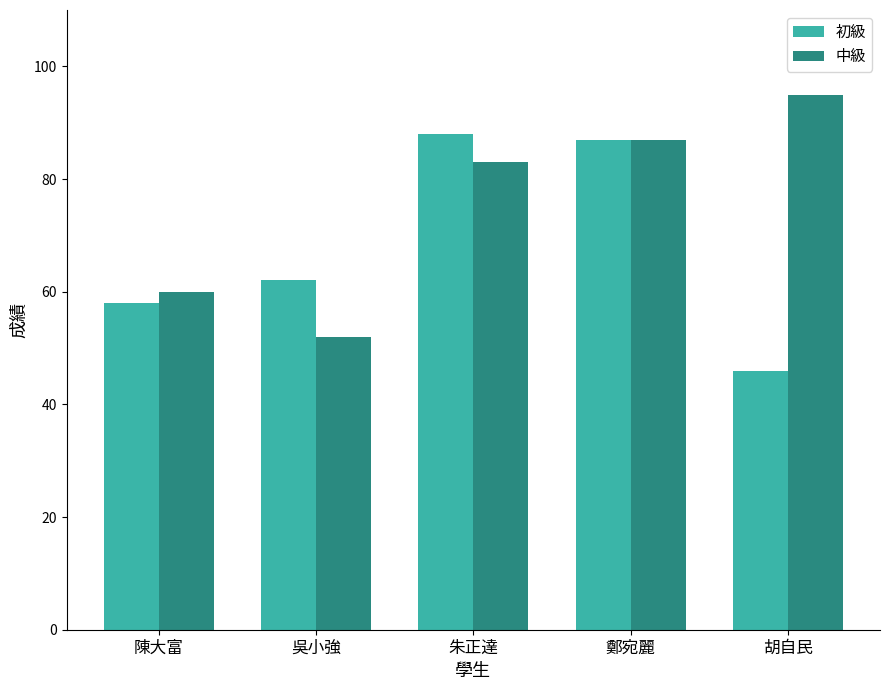

The 中級 series shows 30 at 吳小強. True or false?

False